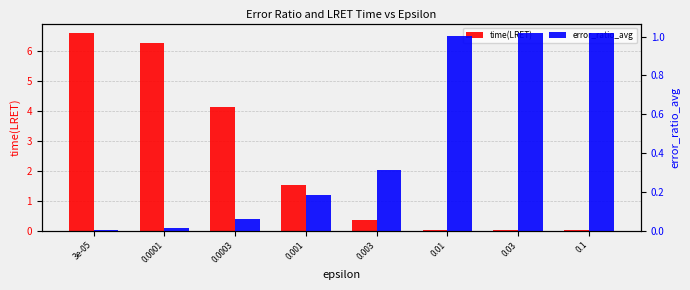

Reading right to left, what are all the values shown in this chart?

time(LRET): 0.0	0.0	0.0	0.4	1.5	4.1	6.3	6.6
error_ratio_avg: 1.0	1.0	1.0	0.3	0.2	0.1	0.0	0.0